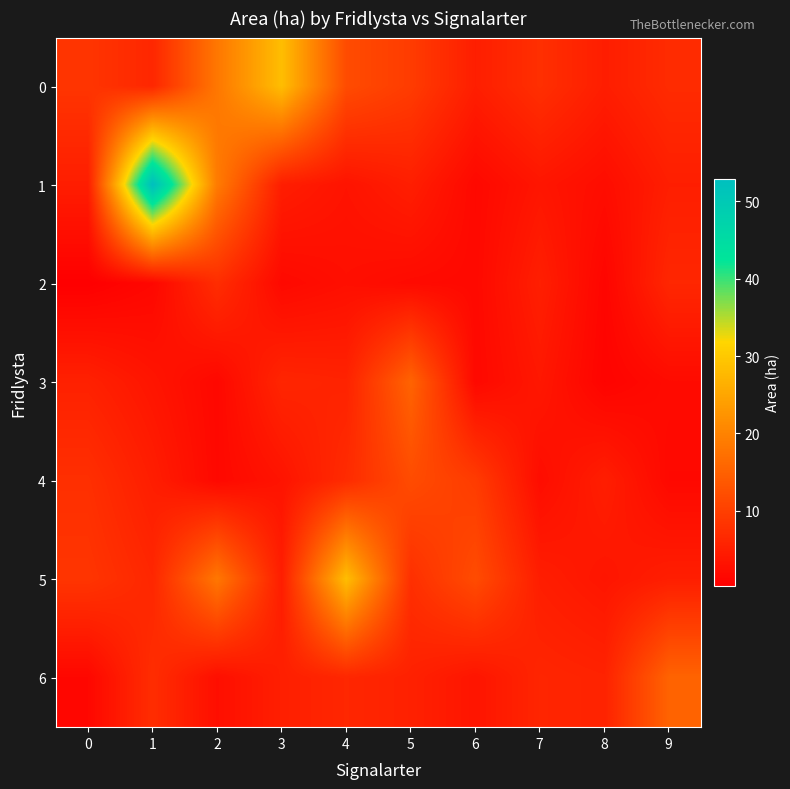

At which category is the sum across all series the highest?

1